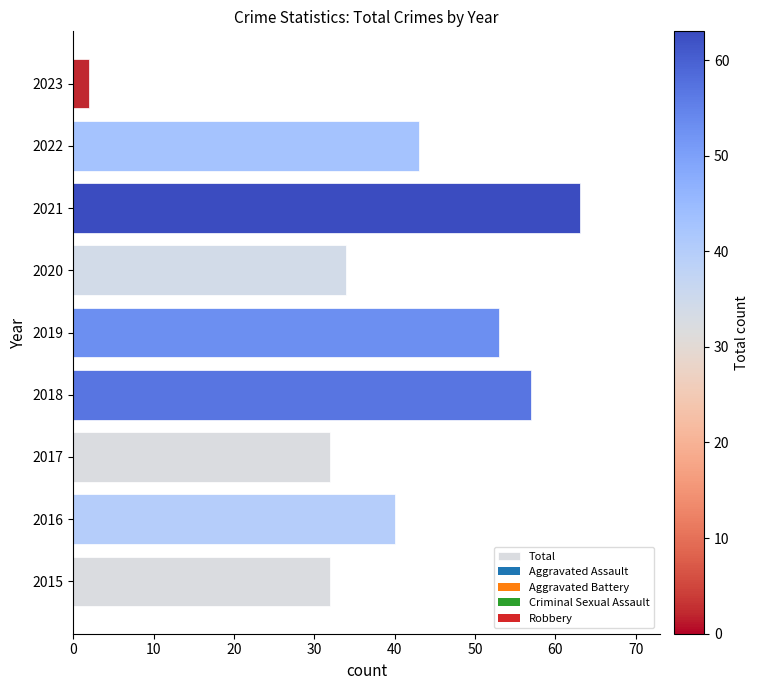

What is the sum of all values?

356